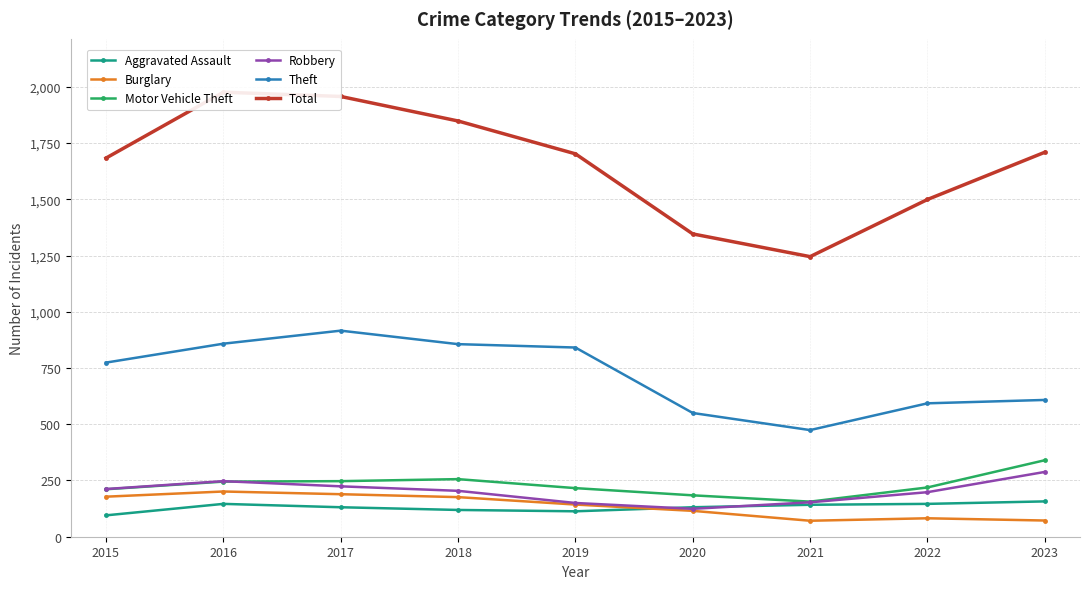

What is the sum of all Motor Vehicle Theft values?

2074